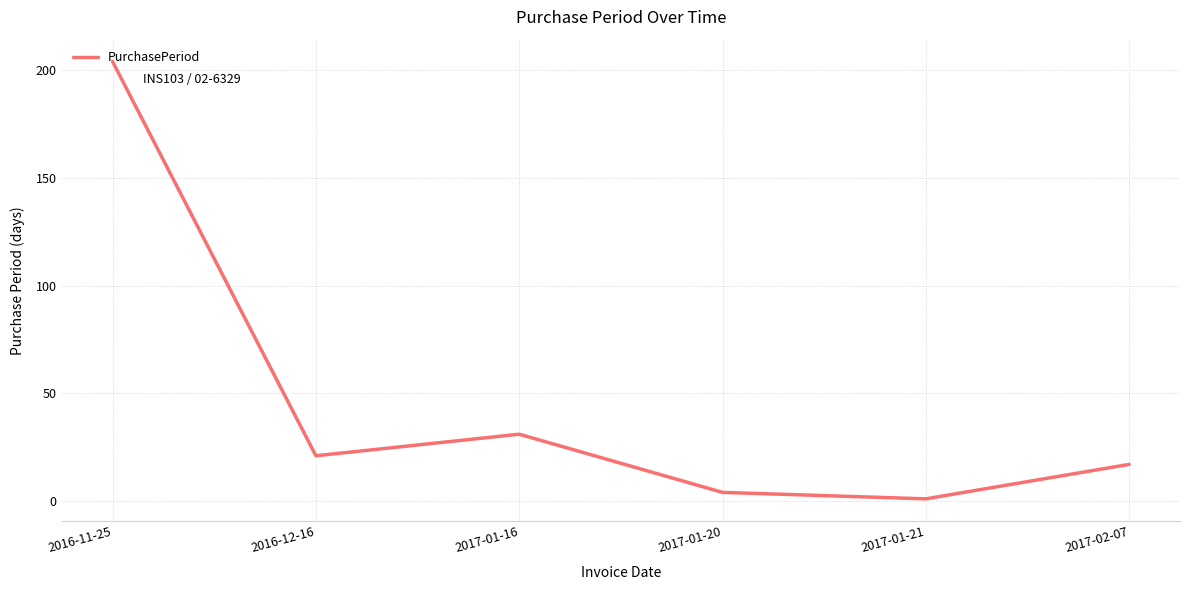

Reading left to right, list all the values displayed in this chart.

2016-11-25=204	2016-12-16=21	2017-01-16=31	2017-01-20=4	2017-01-21=1	2017-02-07=17